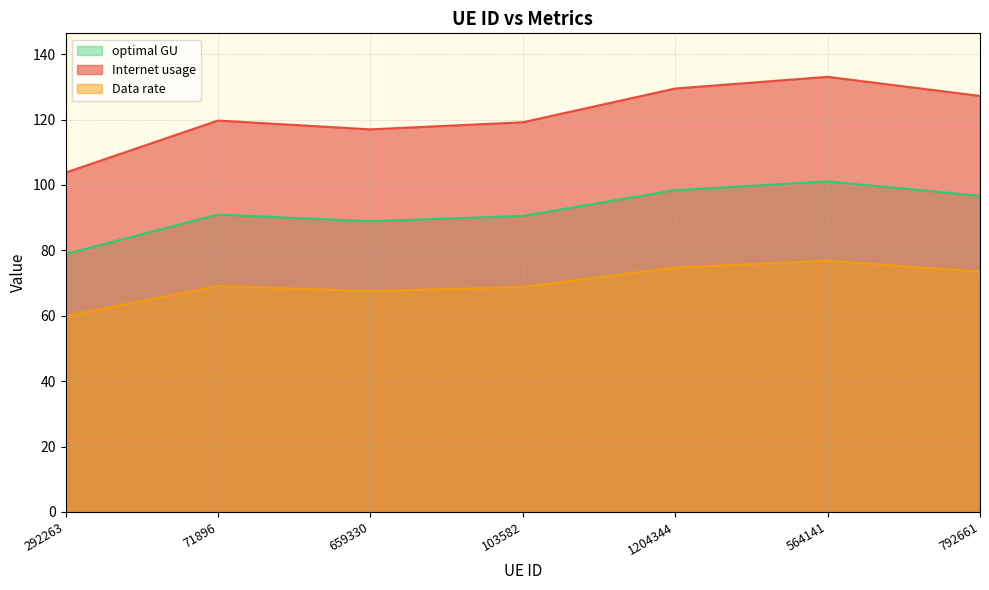

What is the sum of all Internet usage values?

849.5